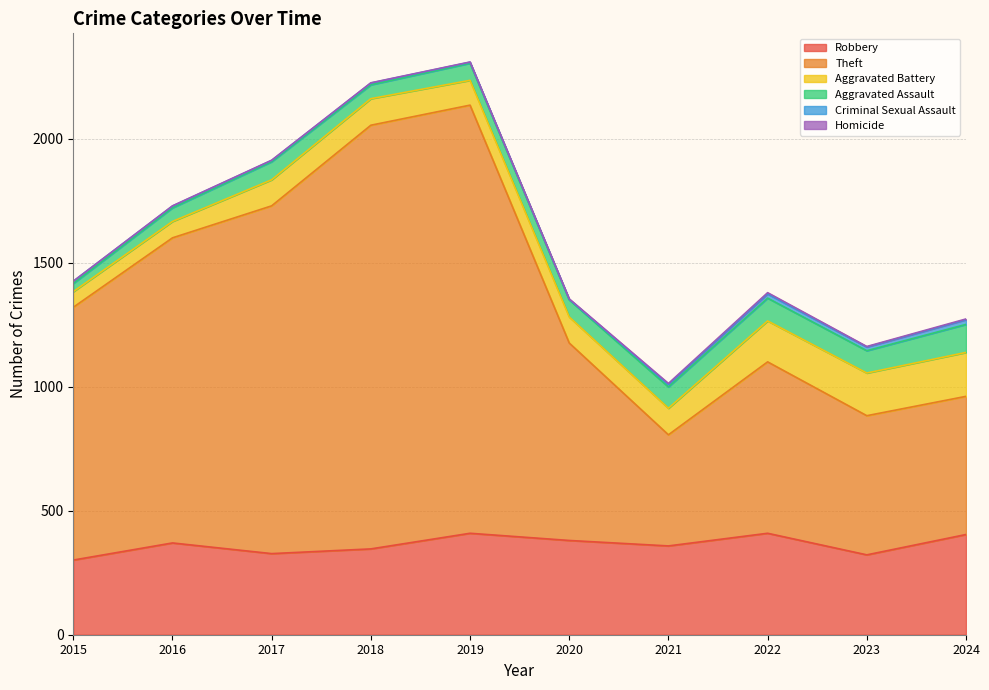

How many lines are shown in the chart?

6